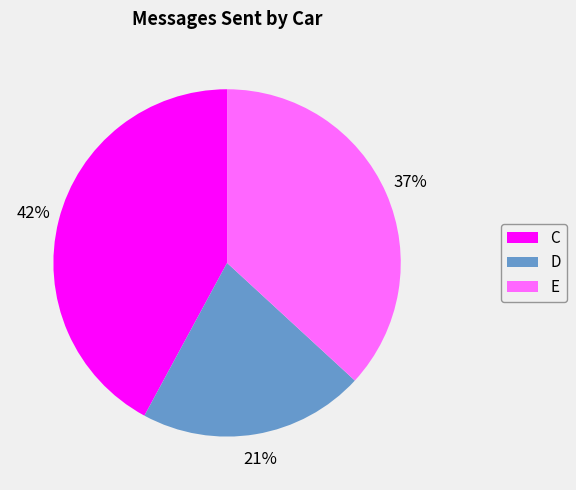

How many slices are in this pie chart?

3